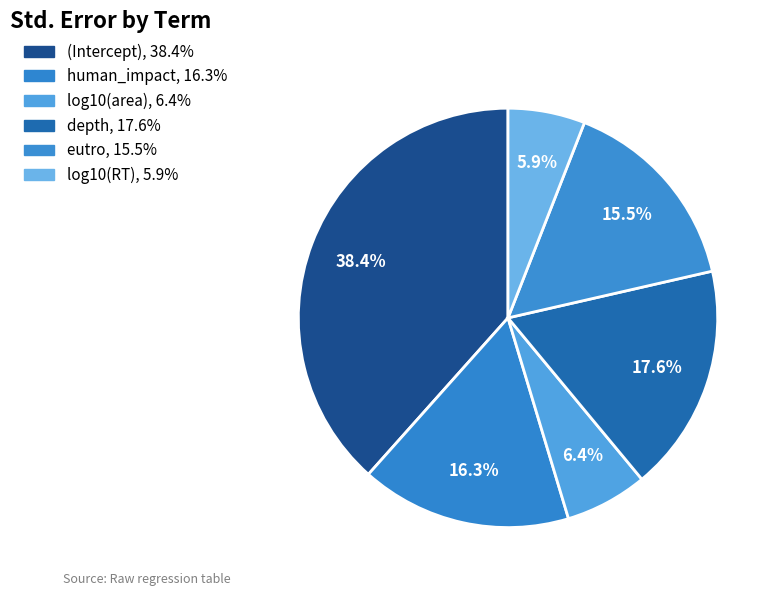

Combined, what portion of the pie is log10(area) and depth?

23.9%